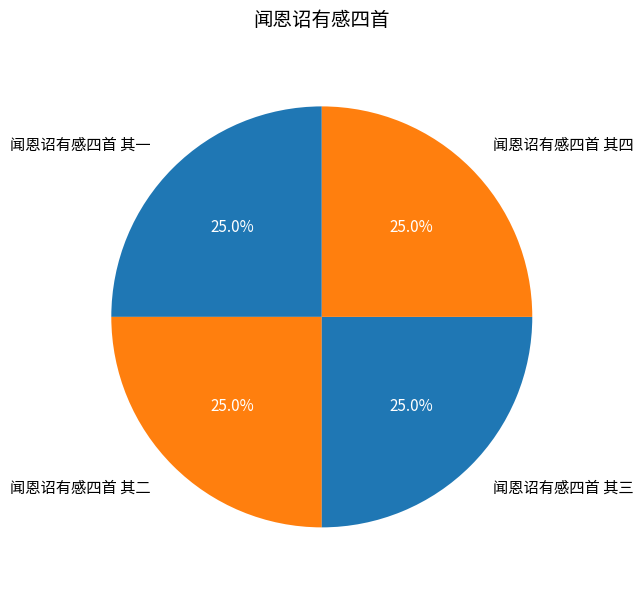

Combined, what portion of the pie is 闻恩诏有感四首 其二 and 闻恩诏有感四首 其一?

50.0%